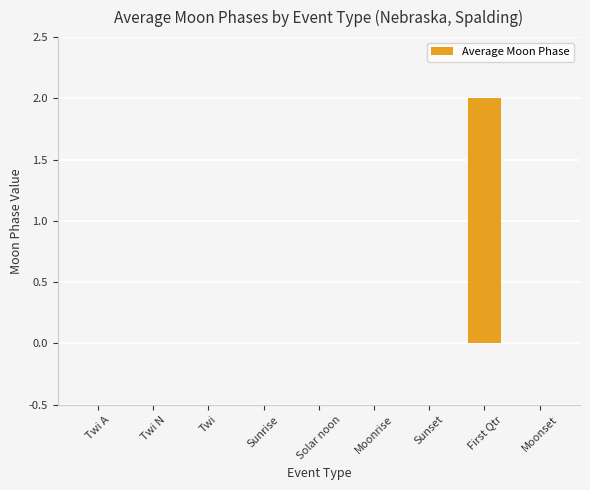

Reading left to right, extract all data points from this chart.

Twi A=0	Twi N=0	Twi=0	Sunrise=0	Solar noon=0	Moonrise=0	Sunset=0	First Qtr=2	Moonset=0